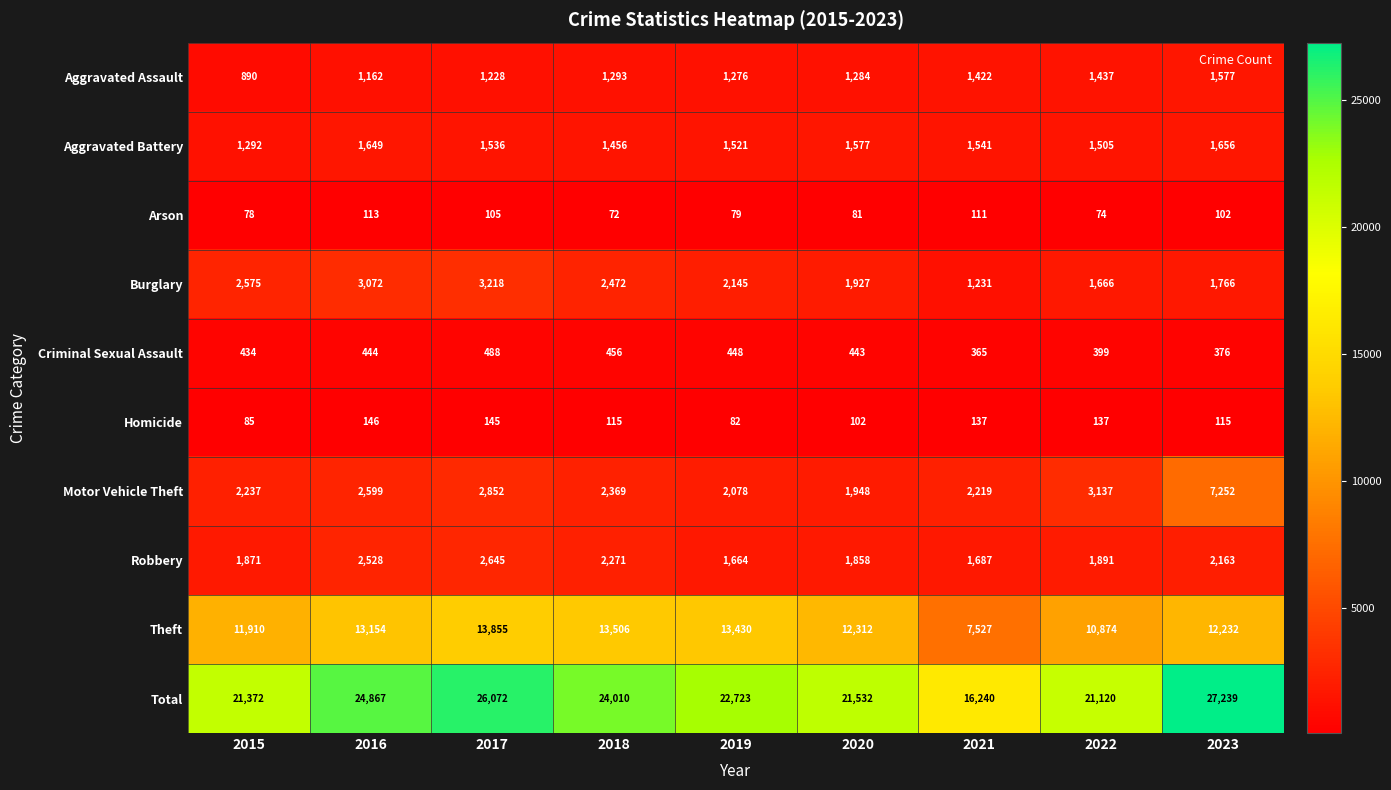

Count the number of categories in the chart.

9